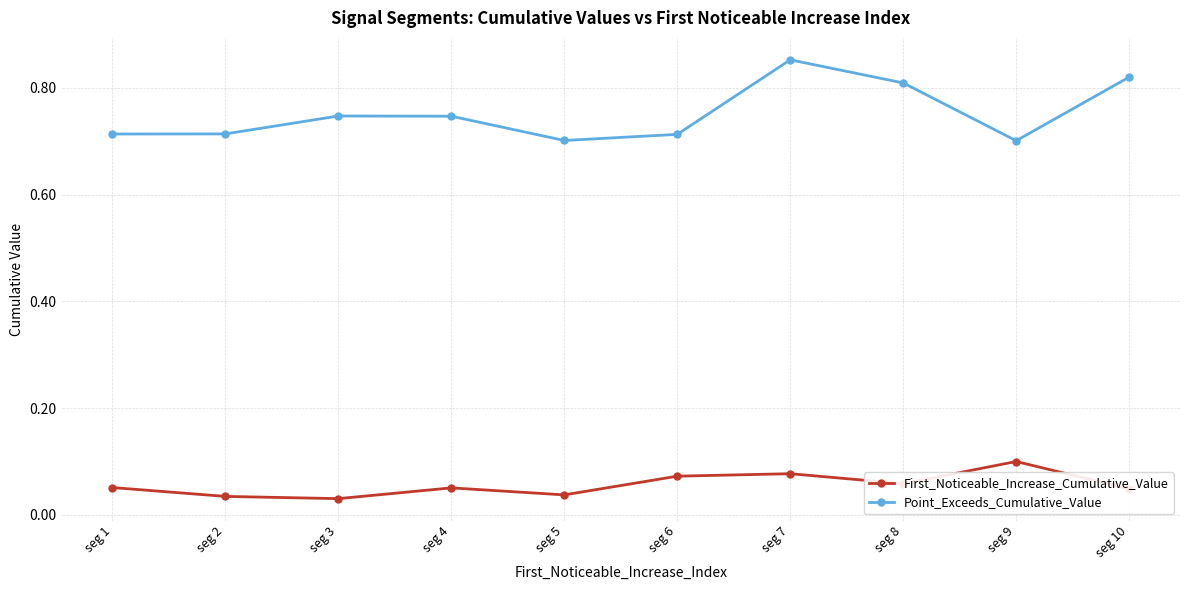

Which series changed the most between seg 6 and seg 7?

Point_Exceeds_Cumulative_Value